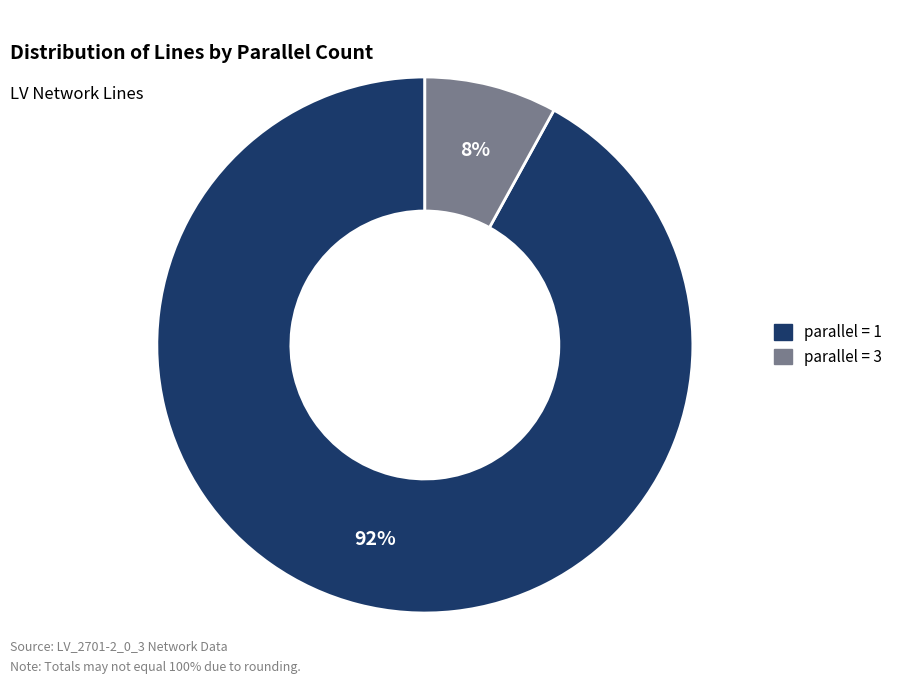

To the nearest percent, what is the average slice percentage?

50%